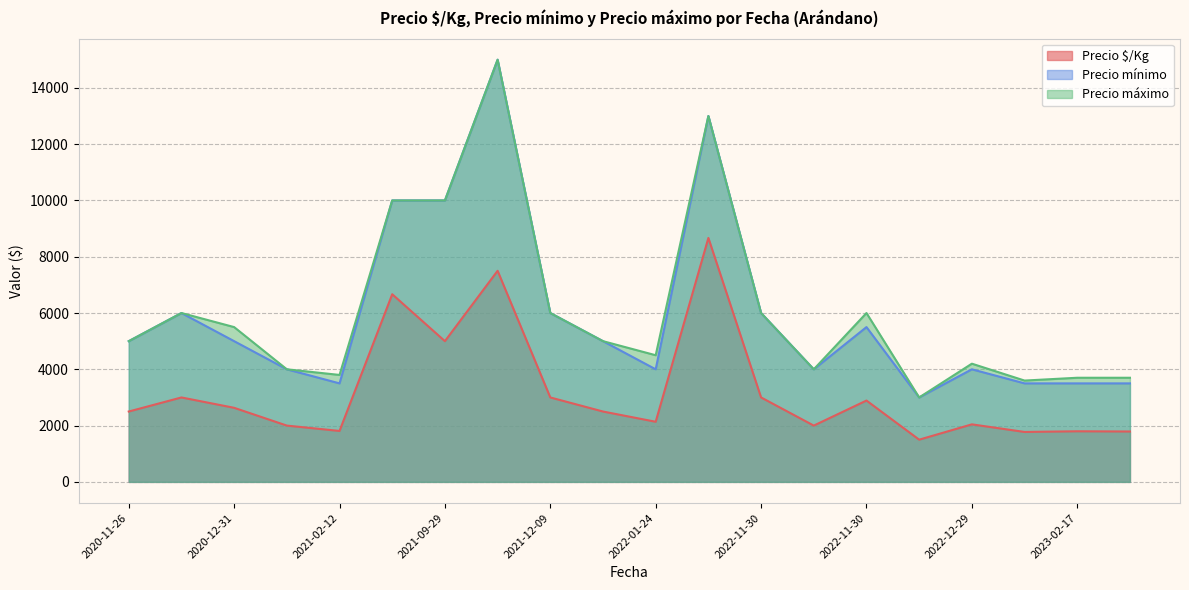

Which series has the widest spread of values?

Precio mínimo